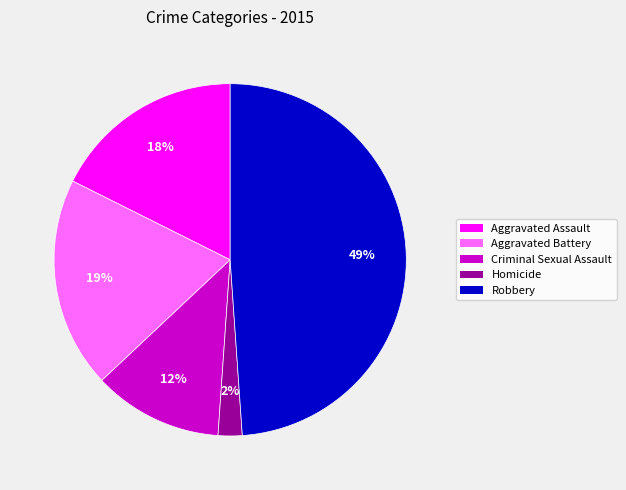

What is the smallest slice in the pie chart?

Homicide